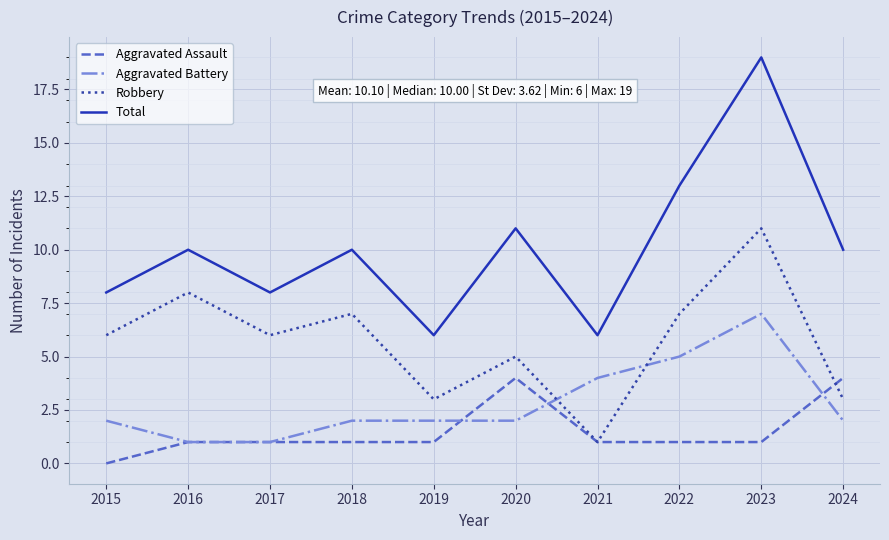

Count the number of data series in this chart.

4